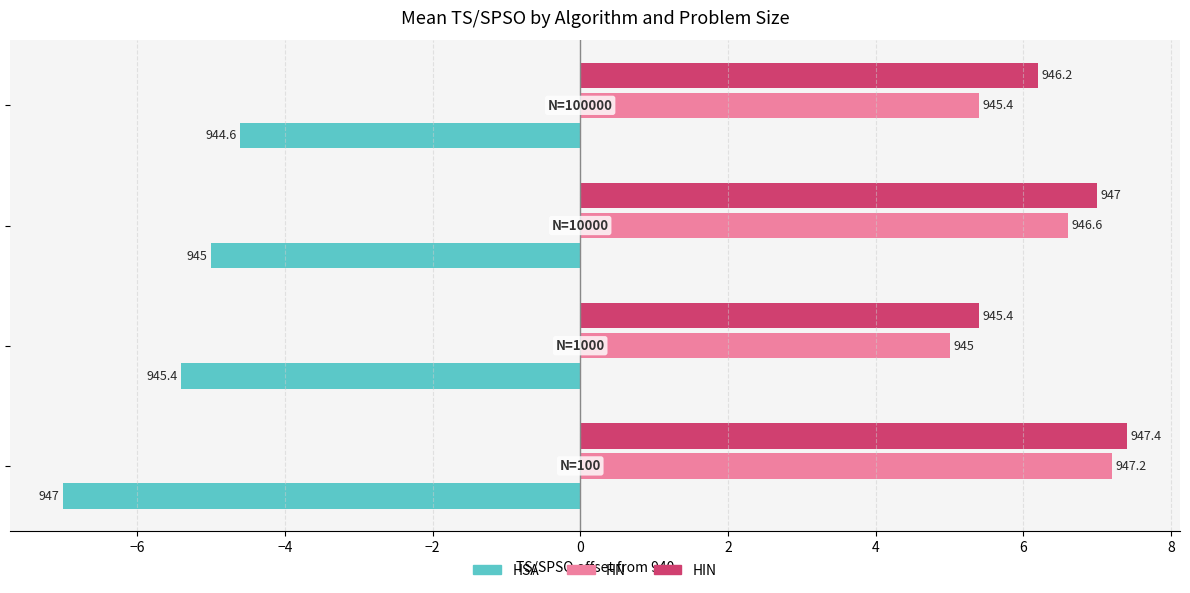

What is the value of the HIN bar at the 1st from the left?

7.4